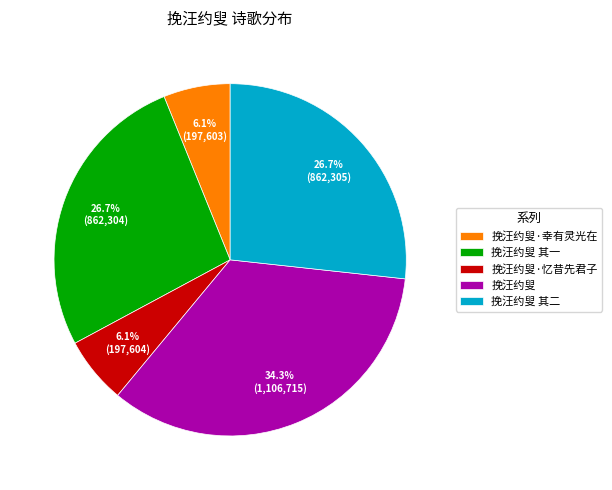

Which has a higher value, 挽汪约叟·忆昔先君子 or 挽汪约叟 其二?

挽汪约叟 其二